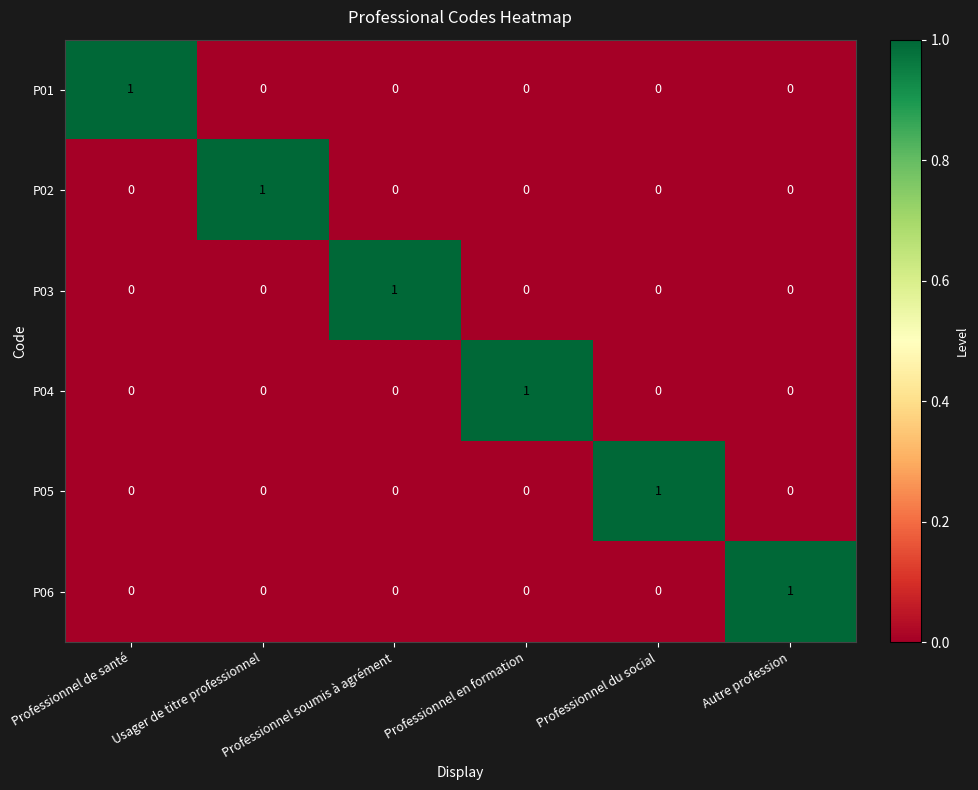

Which category has the highest value in the P03 series?

Professionnel soumis à agrément